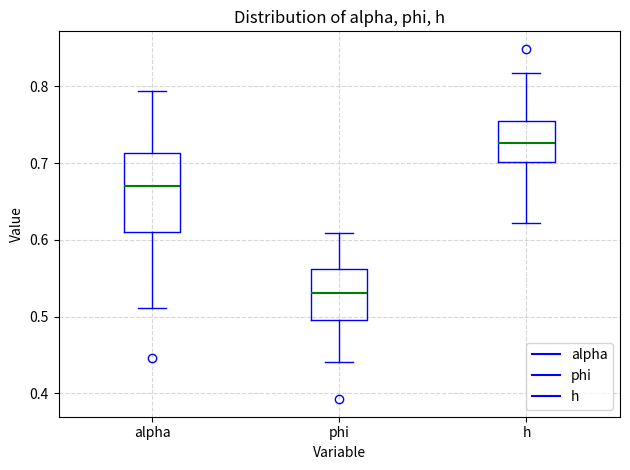

Reading left to right, transcribe this box plot: for each box, give where its median line is, the range the box spans, and where its two whiskers end, as read against the y-axis. The values are not printed on the chart, so give them approximately, as read against the axis.

alpha: median 0.67, box 0.61 to 0.71, whiskers 0.51 to 0.79
phi: median 0.53, box 0.50 to 0.56, whiskers 0.44 to 0.61
h: median 0.73, box 0.70 to 0.76, whiskers 0.62 to 0.82